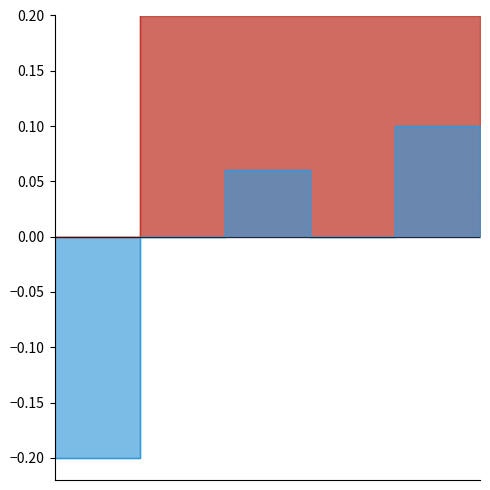

What are all the series names shown in the legend?

type, d/kg/s